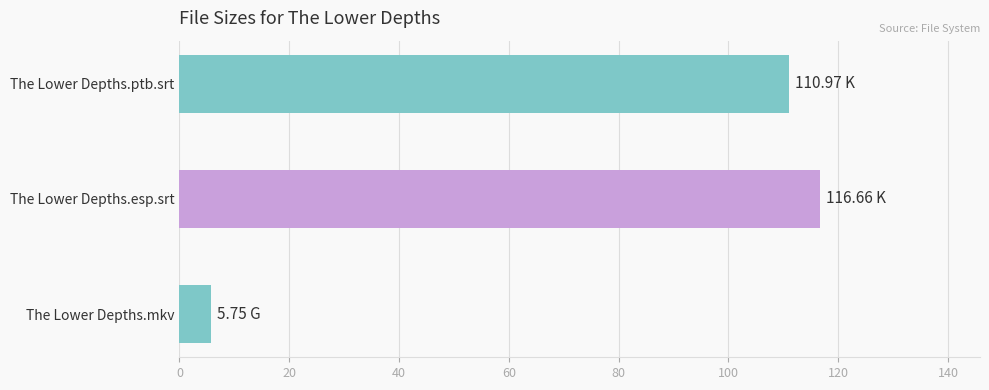

What is the difference between the values at The Lower Depths.ptb.srt and The Lower Depths.esp.srt?

5.7